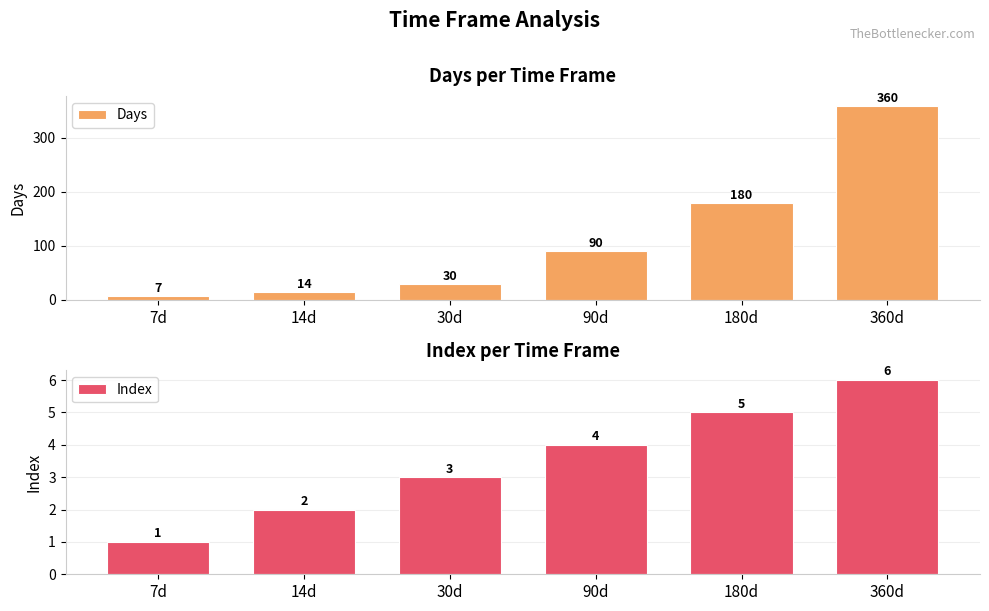

Rank the series by their average value, from highest to lowest.

Days, Index